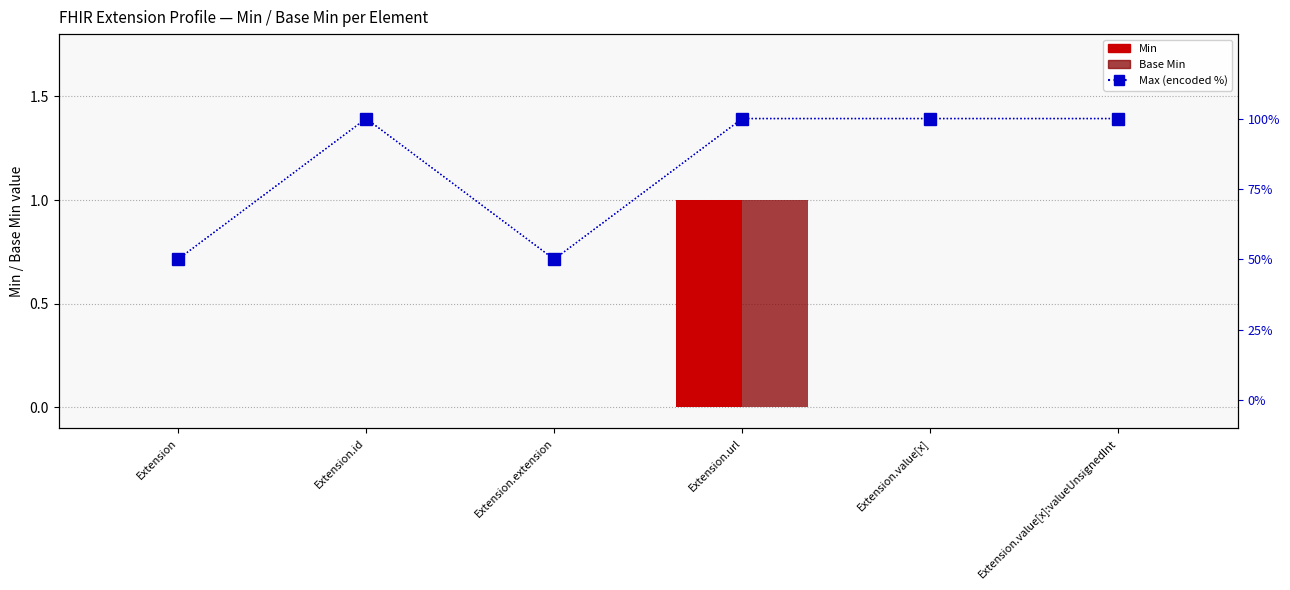

Is the value of Min at Extension greater than the value of Max (encoded %) at Extension?

No